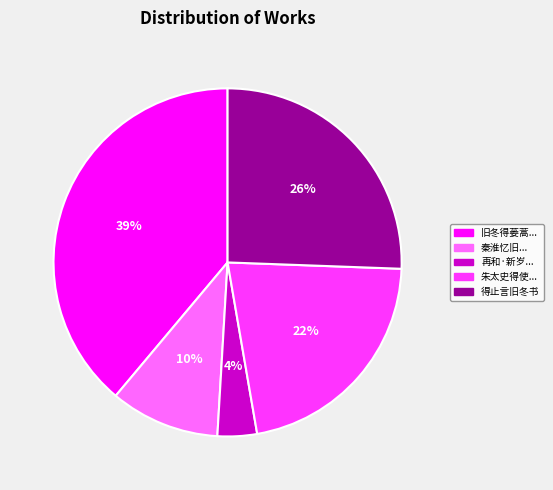

To the nearest percent, what is the difference between the largest and smallest slice percentages?

35%